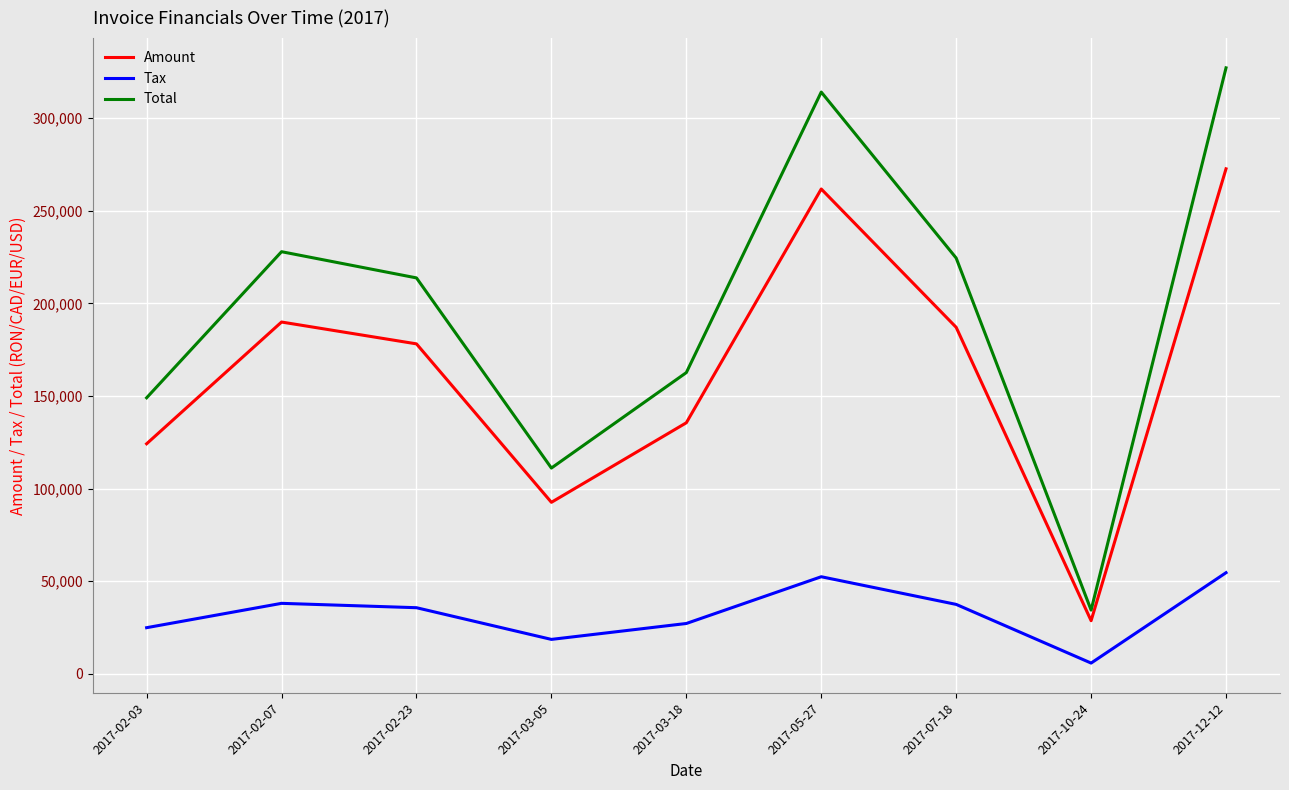

What are all the series names shown in the legend?

Amount, Tax, Total